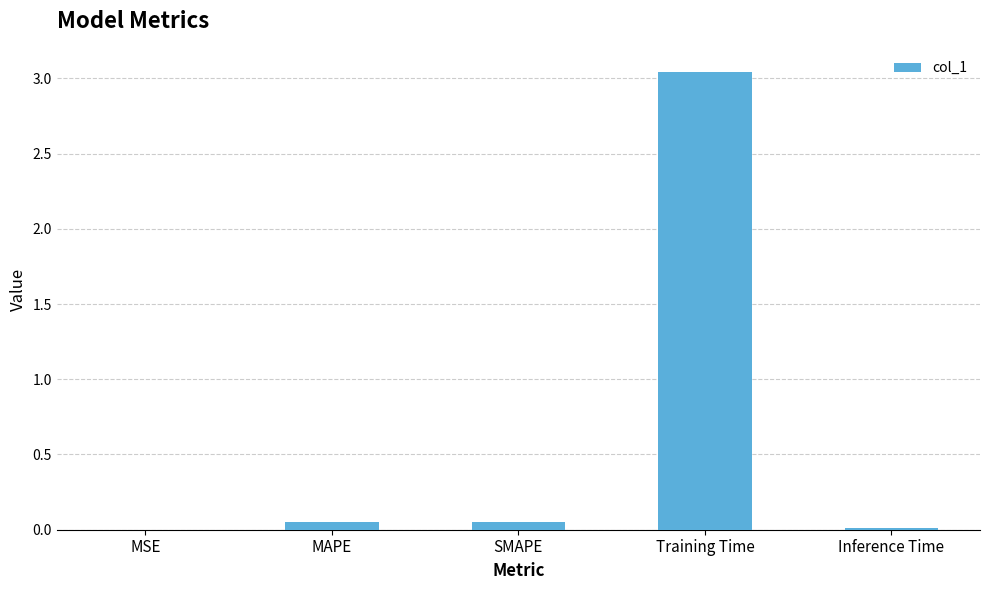

Which label corresponds to the largest value in the chart?

Training Time